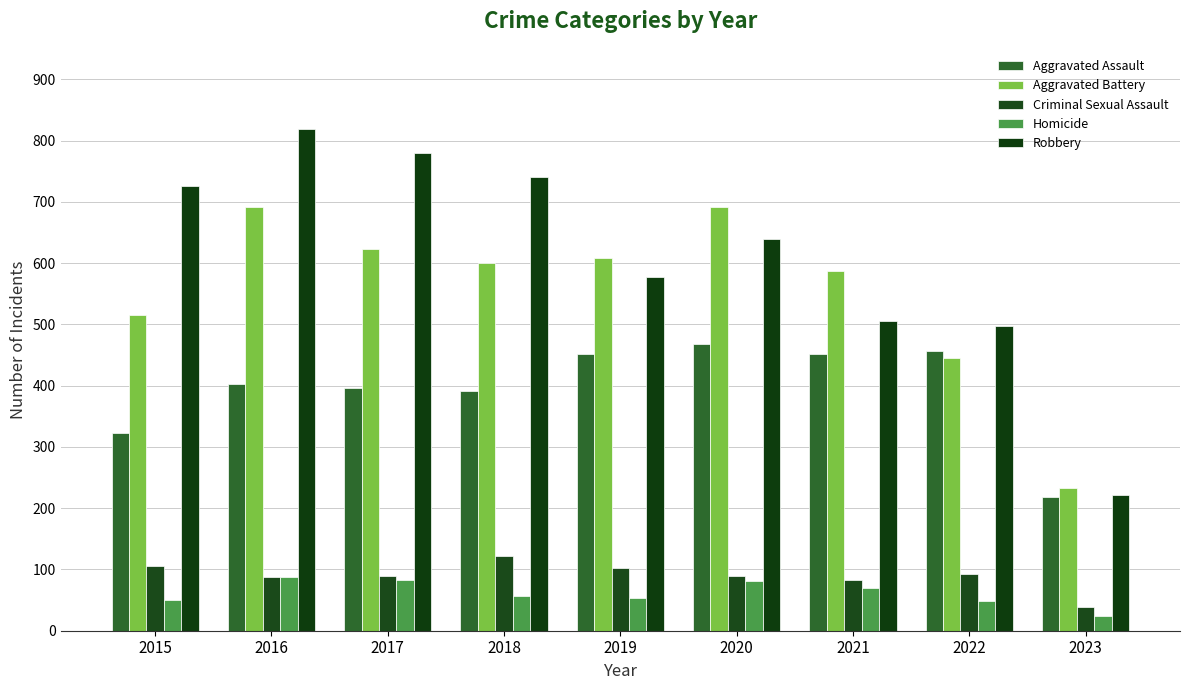

What is the total value across all series at 2020?

1968